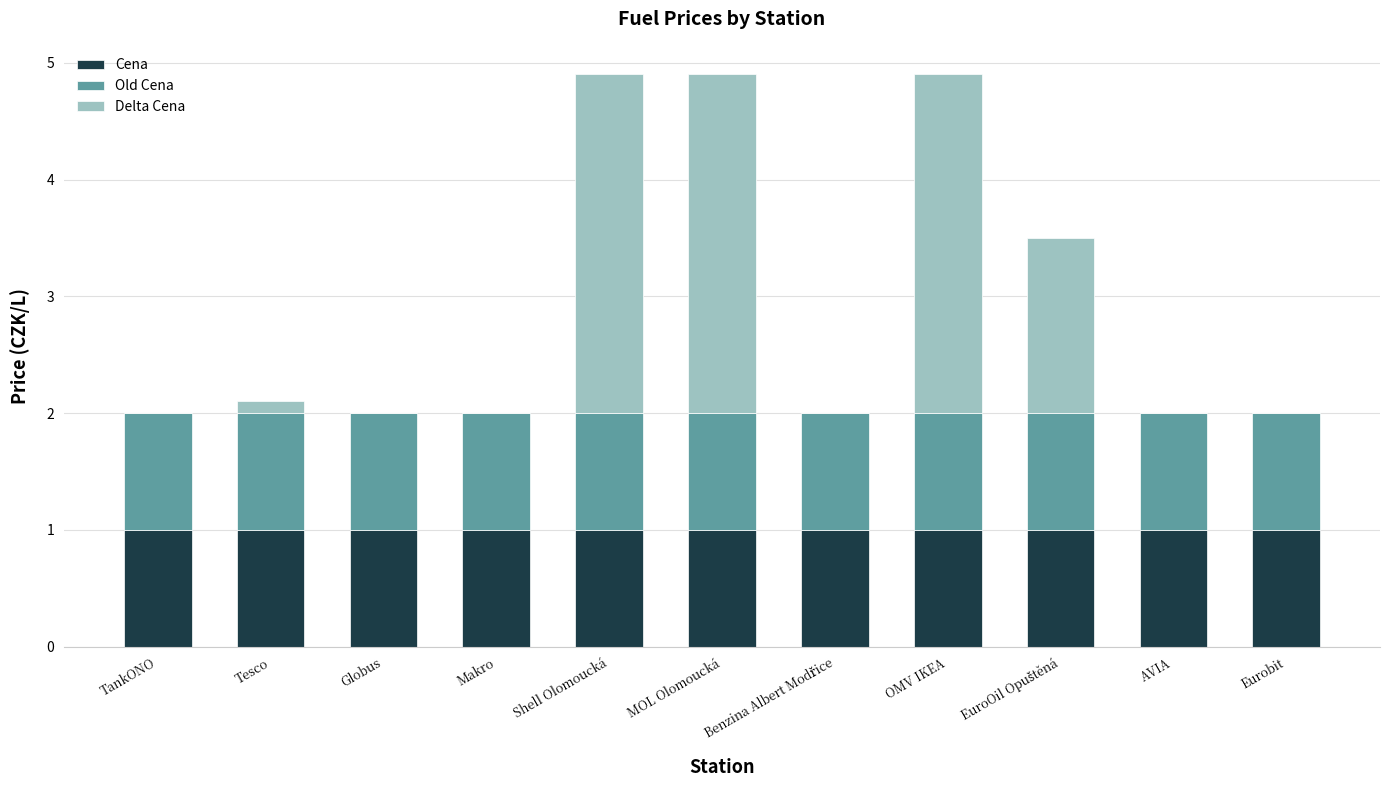

What is the maximum value for Cena?

1.0